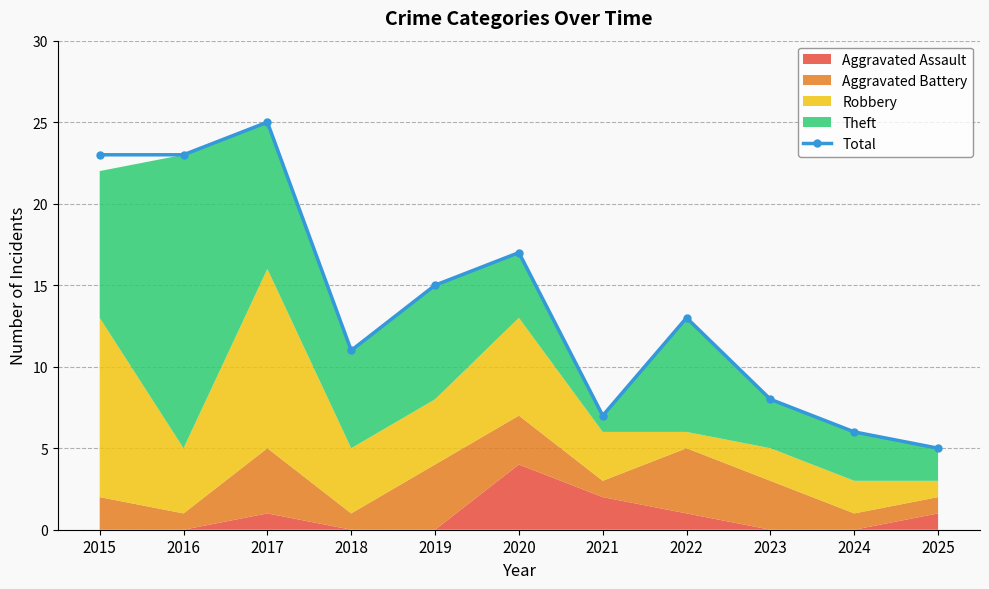

Reading right to left, transcribe all the data shown in this chart.

2025=5	2024=6	2023=8	2022=13	2021=7	2020=17	2019=15	2018=11	2017=25	2016=23	2015=23